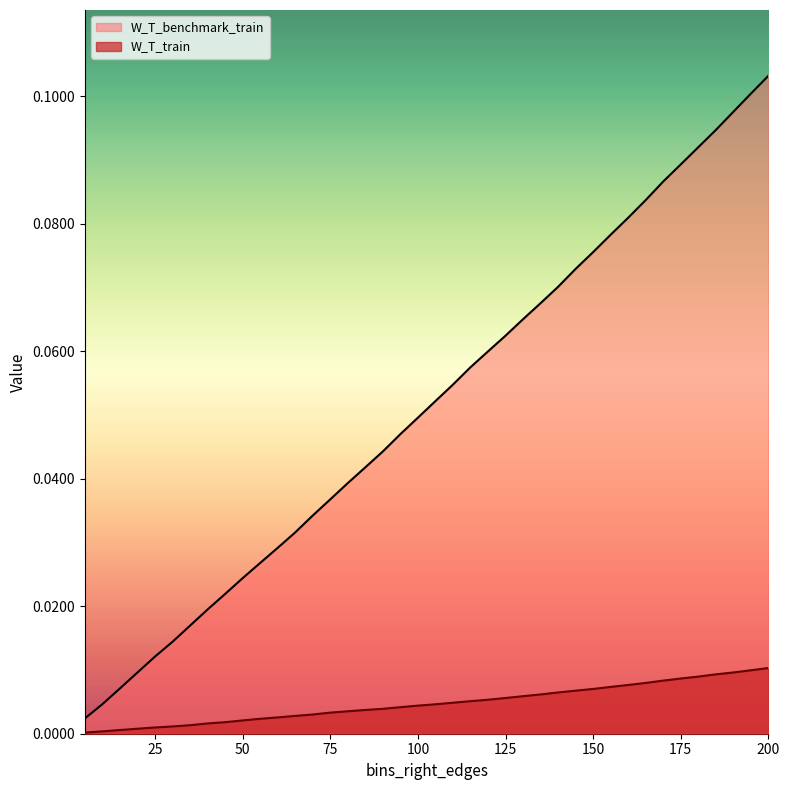

True or false: W_T_train and W_T_benchmark_train cross at least once.

False